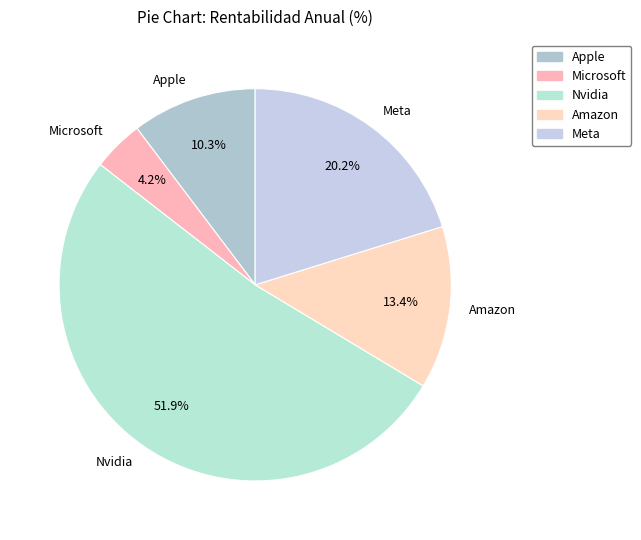

What is the ratio of the value at Meta to the value at Apple?

2.0